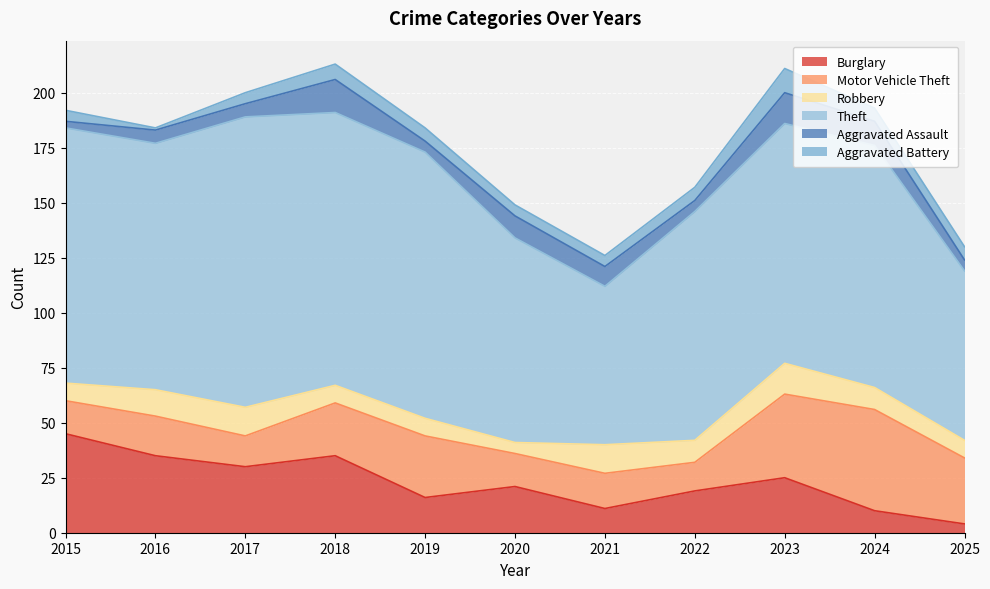

What is the sum of the Burglary values at 2019 and 2016?

51